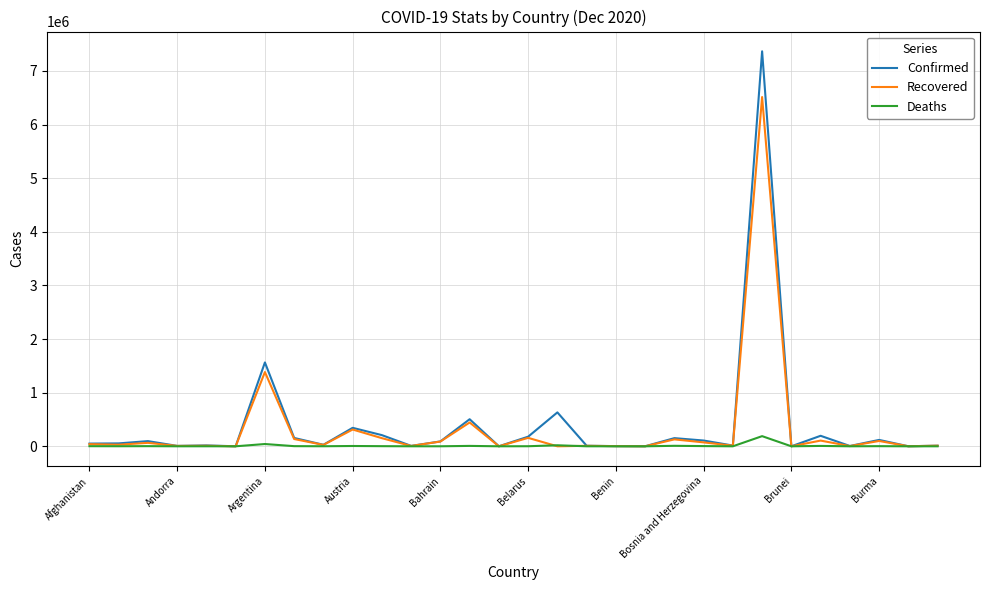

What is the difference between the second highest and second lowest values in the Deaths series?

42312